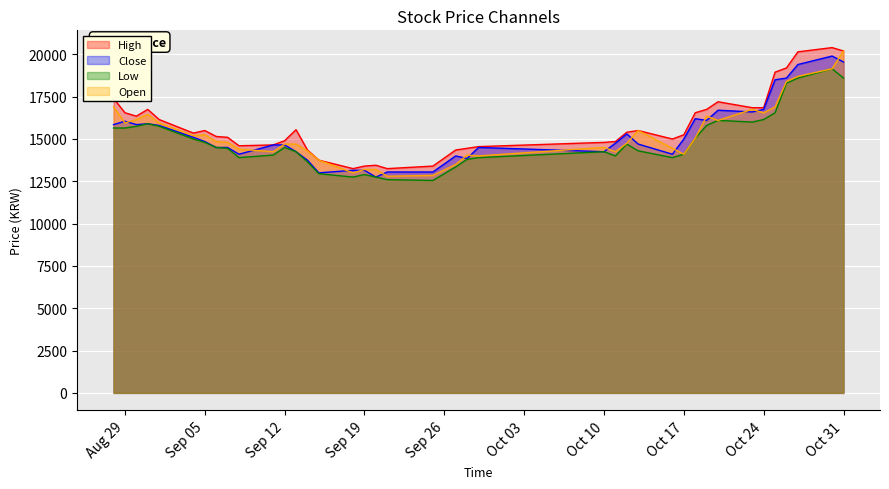

What is the maximum value shown in the chart?

20400